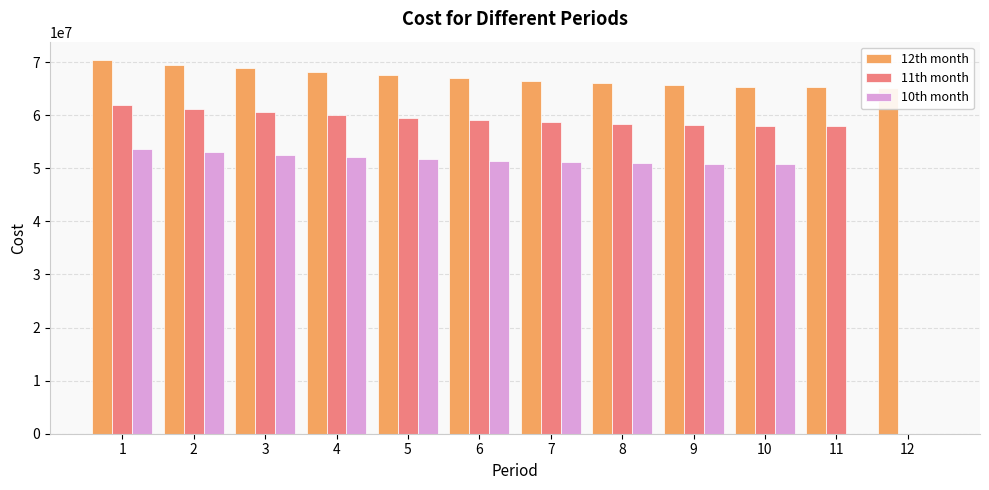

Which has a higher value, 6 or 9?

6